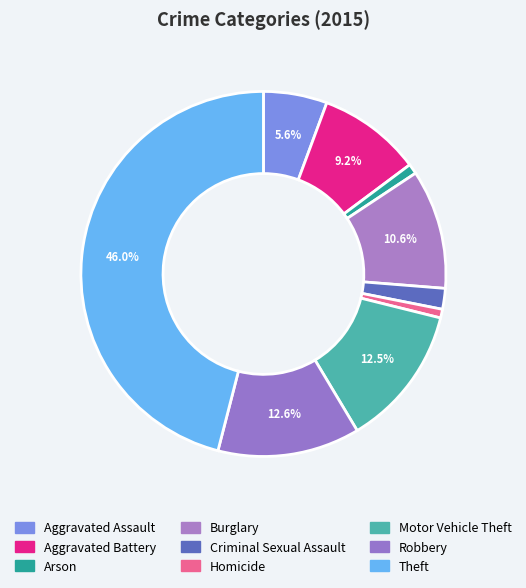

To the nearest percent, what is the difference between the Aggravated Battery and Criminal Sexual Assault slice percentages?

7%